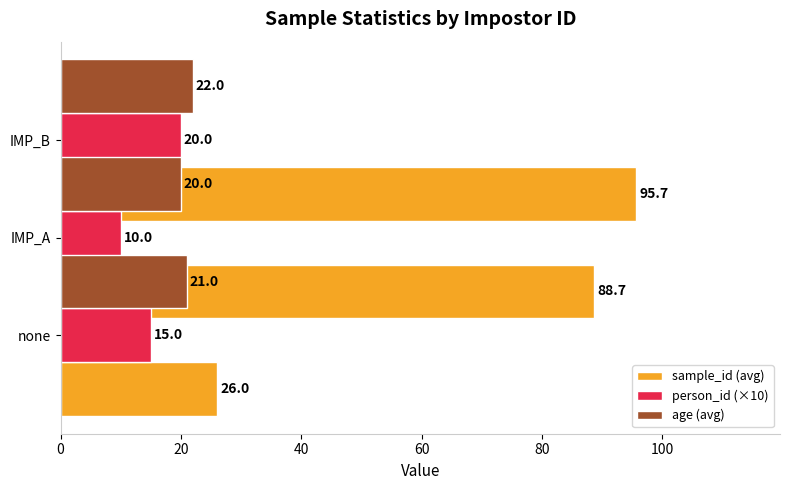

Which has a higher value, IMP_A or none?

IMP_A